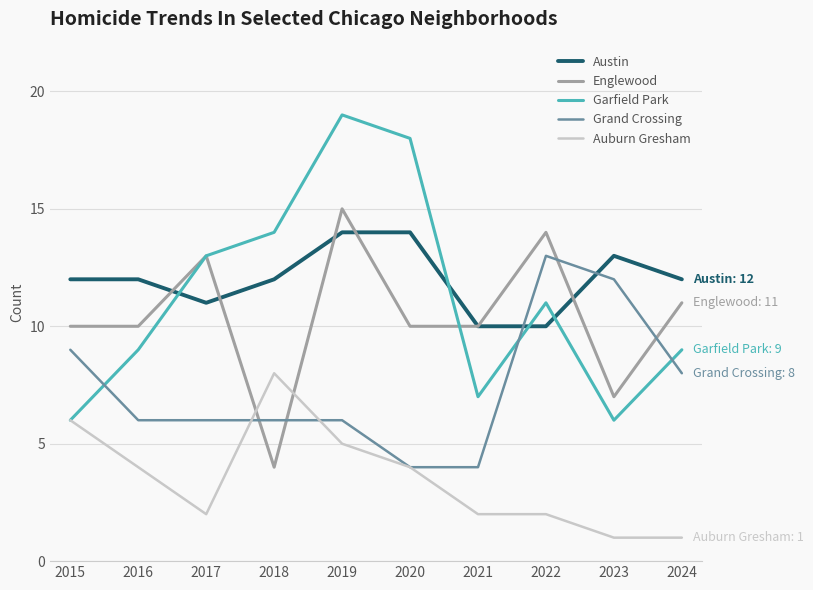

True or false: Austin and Auburn Gresham cross at least once.

False